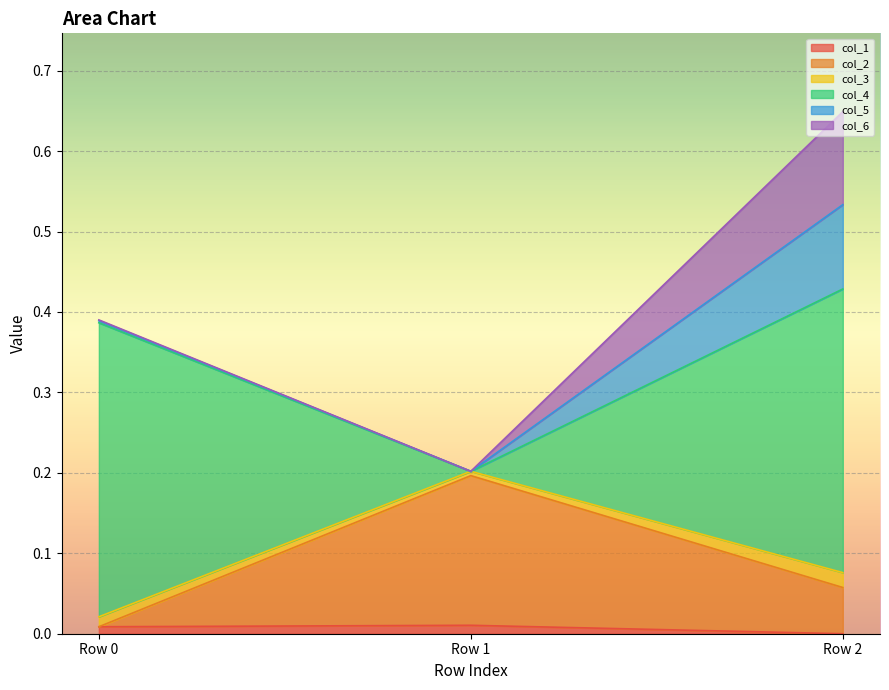

How many categories are shown in the chart?

3